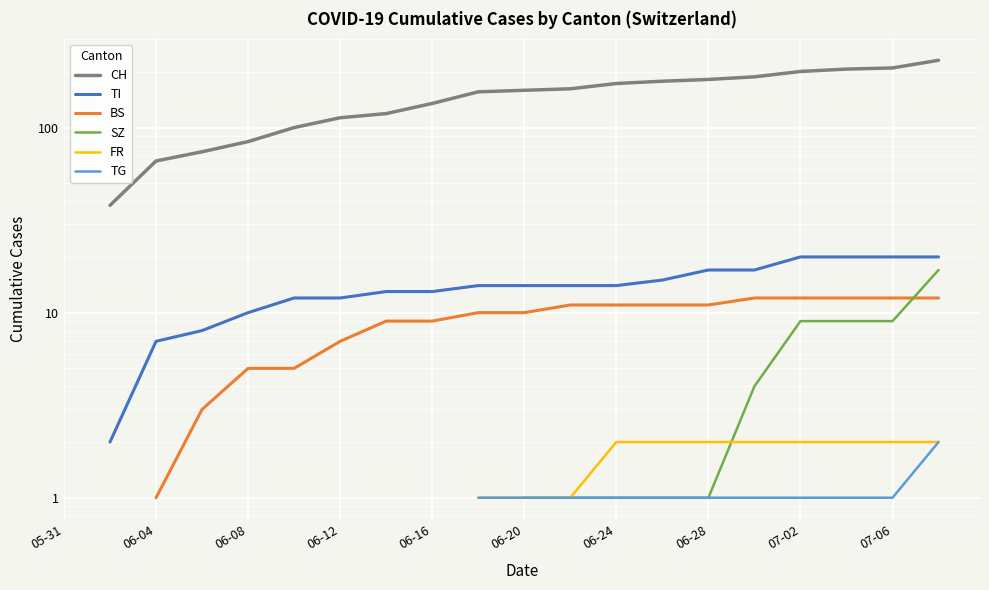

Between 11 and 13, which is larger?

13